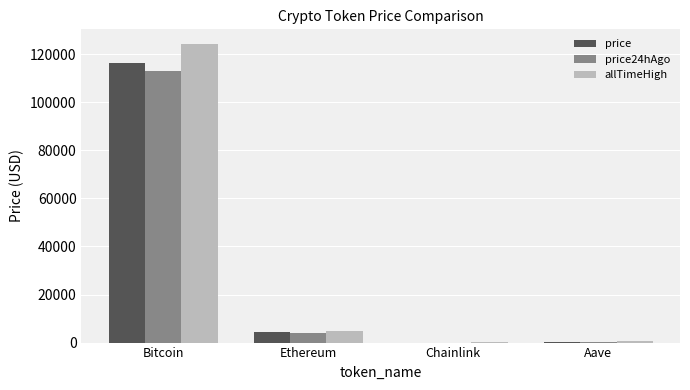

How many groups of bars are there?

4